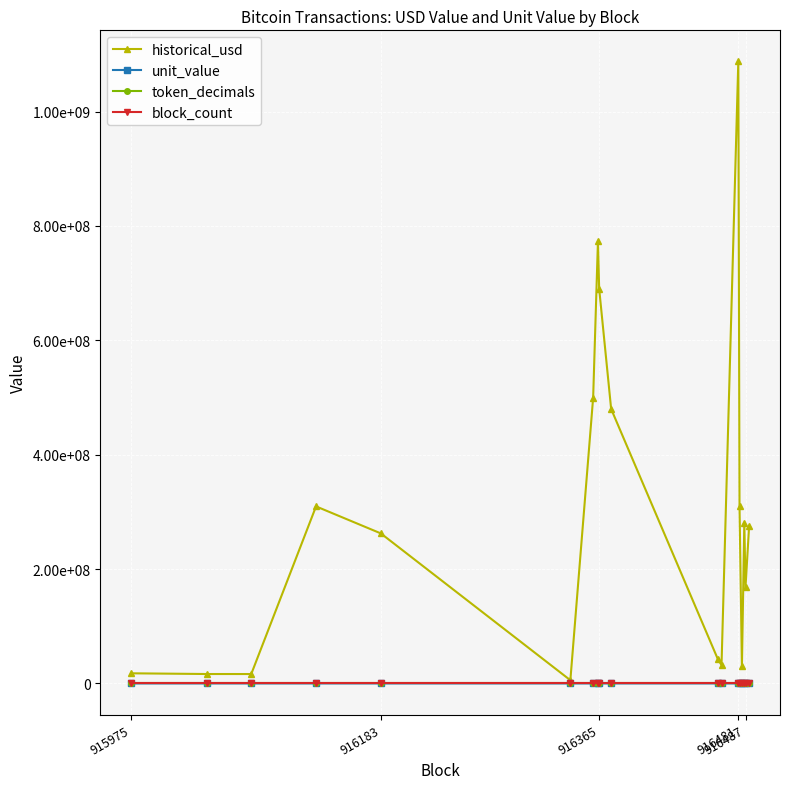

True or false: block_count and unit_value cross at least once.

True